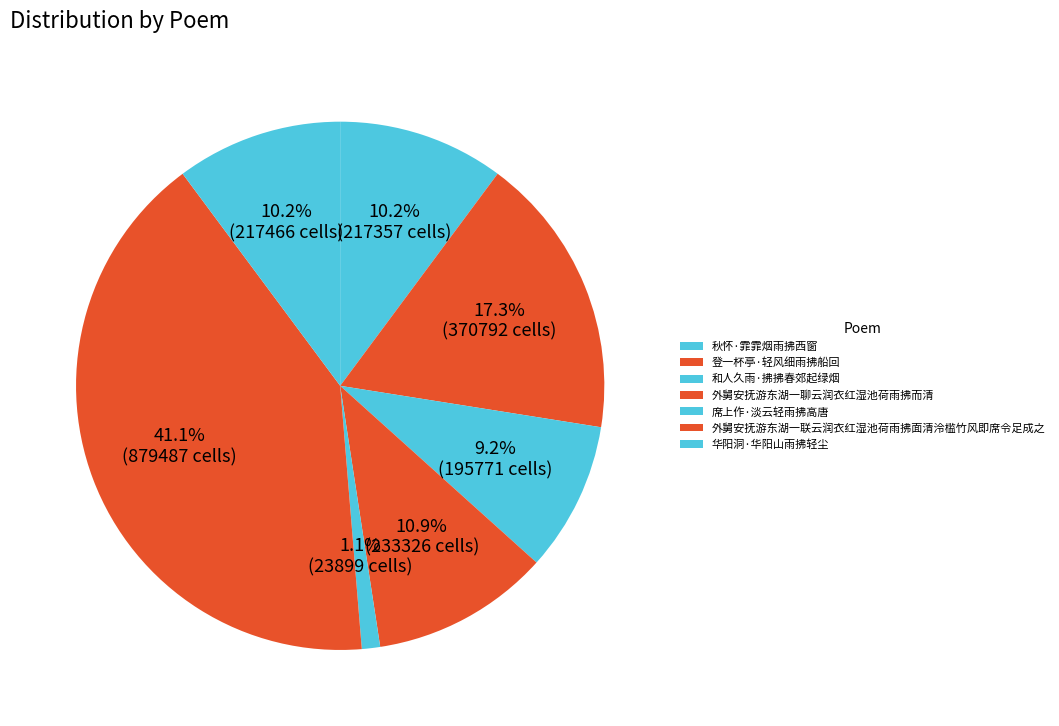

Which category has the biggest portion of the pie?

外舅安抚游东湖一联云润衣红湿池荷雨拂面清泠槛竹风即席令足成之